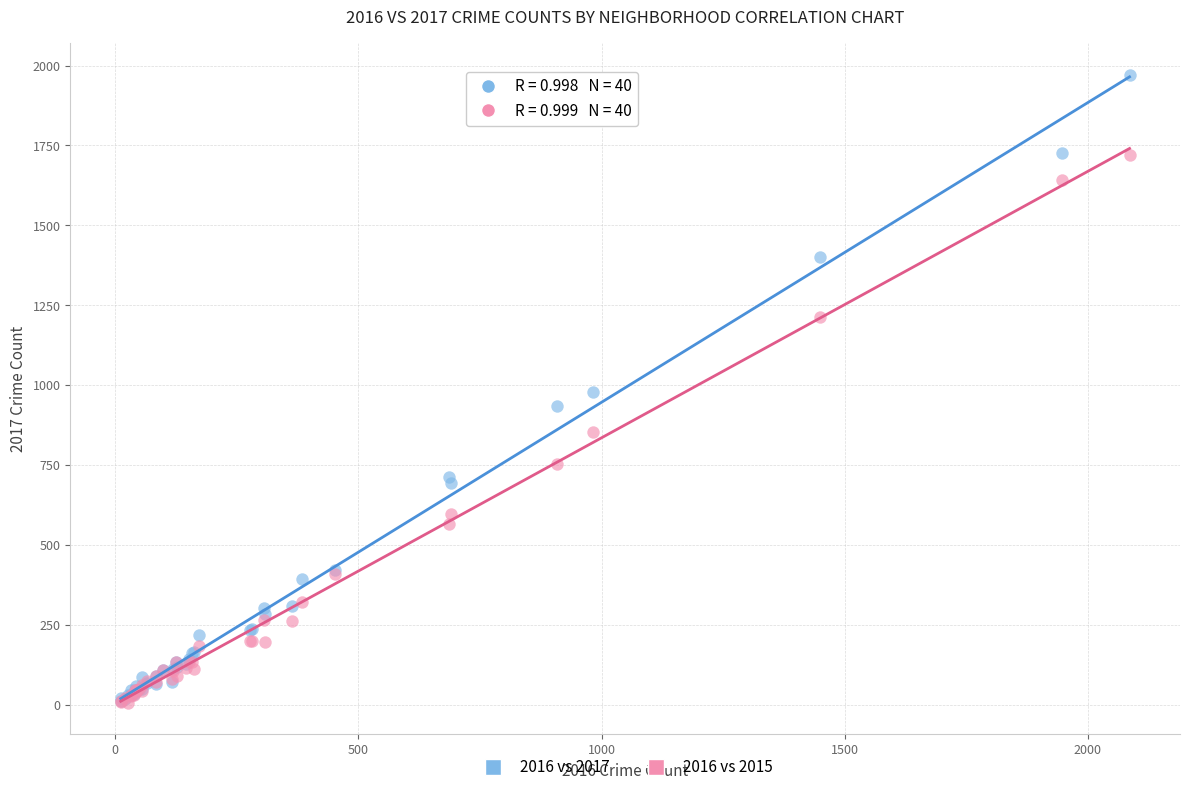

What are all the series names shown in the legend?

2016 vs 2017, 2016 vs 2015